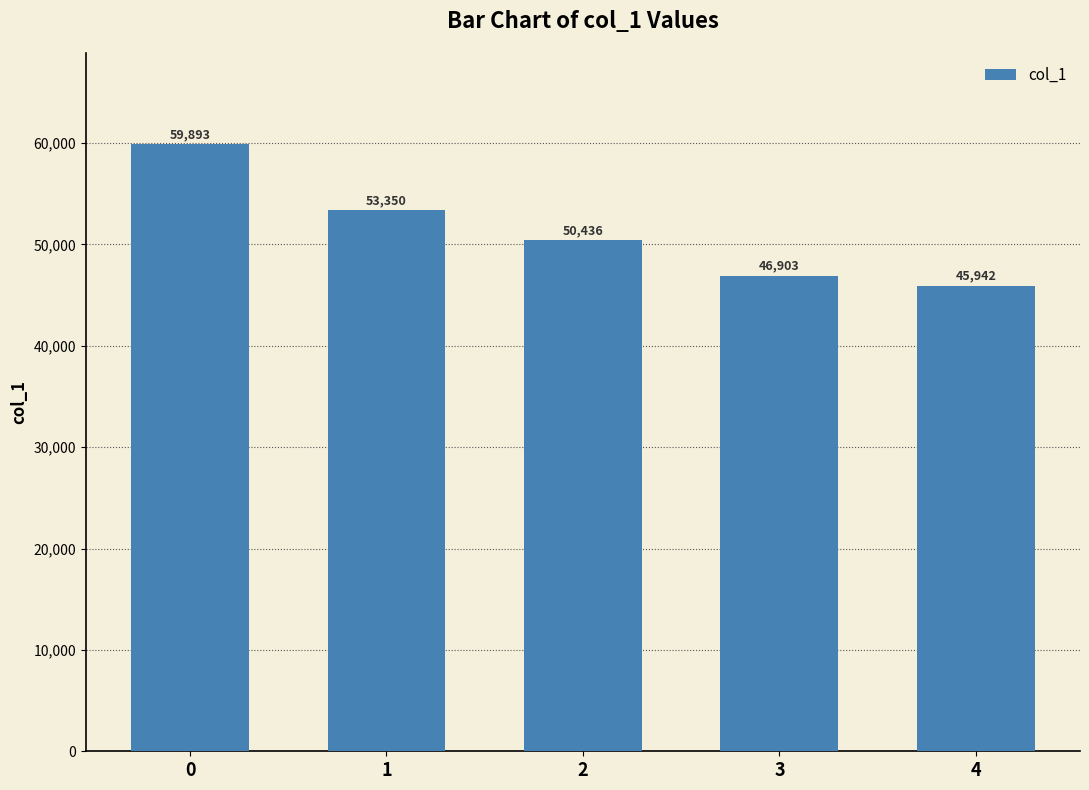

Reading right to left, what are all the values shown in this chart?

4=45942	3=46903	2=50436	1=53350	0=59893